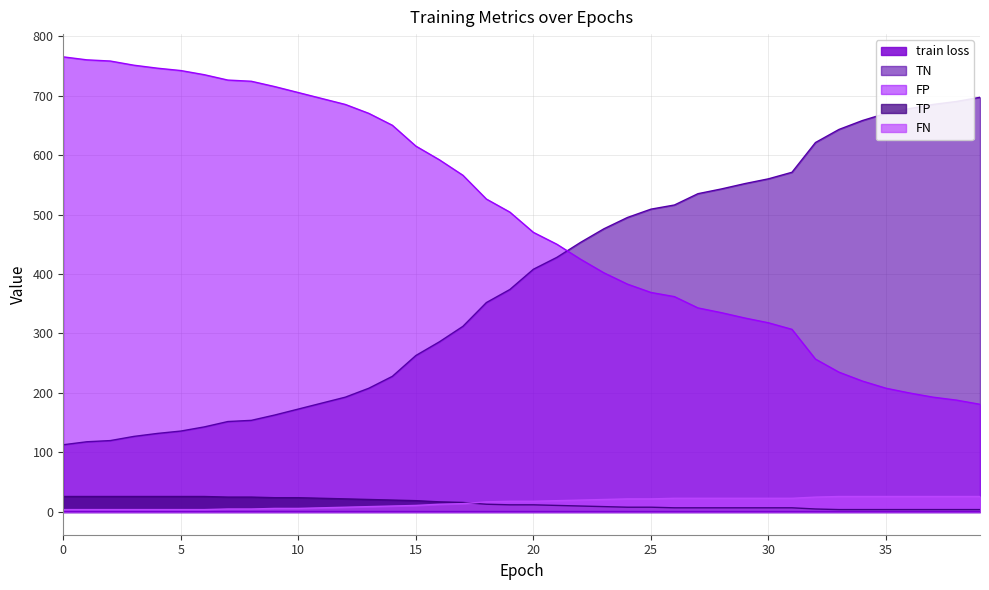

What is the difference between the second highest and minimum values in the TP series?

22.0